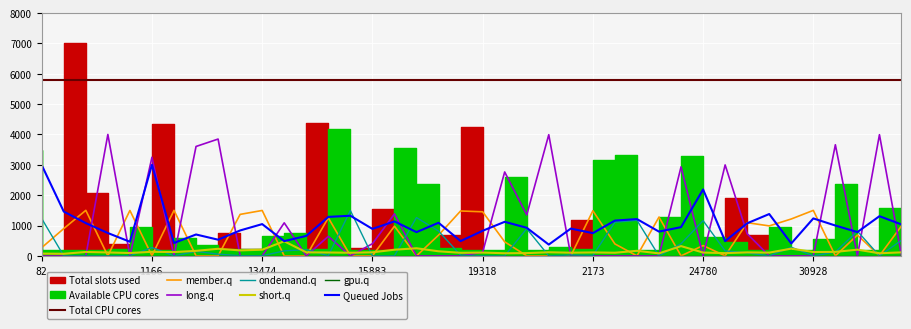

What is the spread (max minus min) of values at 19318?

1450.5